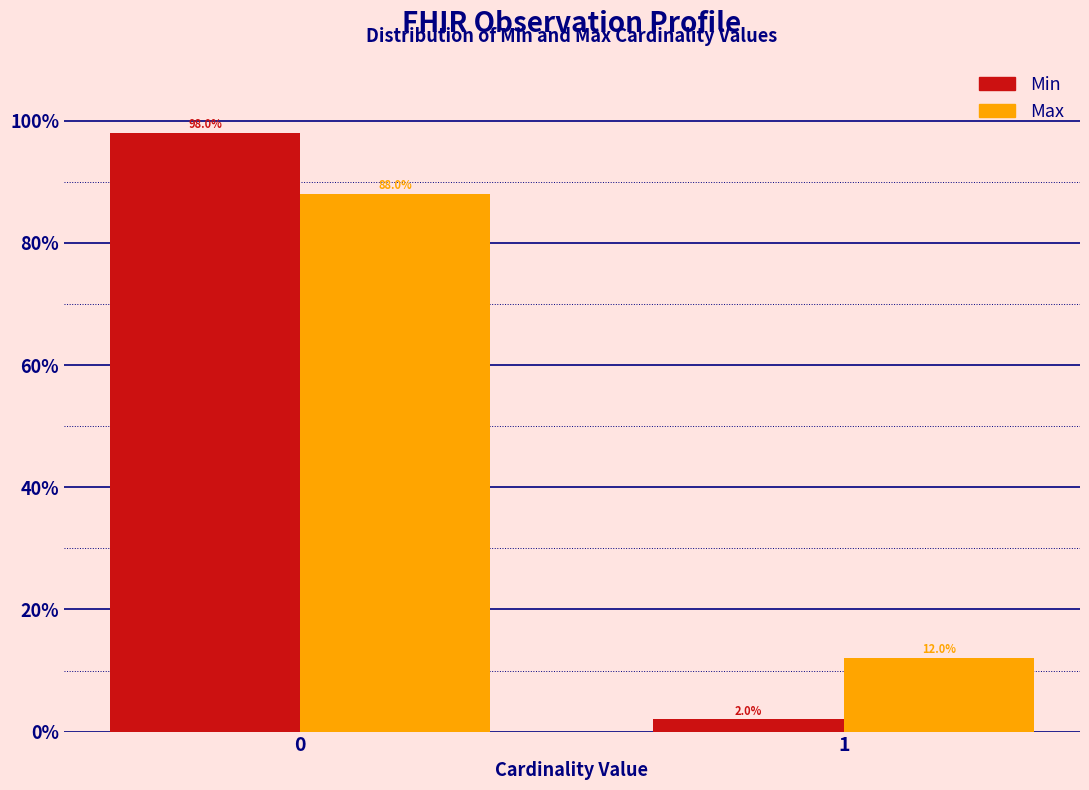

Reading left to right, extract all data points from this chart.

Min: 0=98	1=2
Max: 0=88	1=12